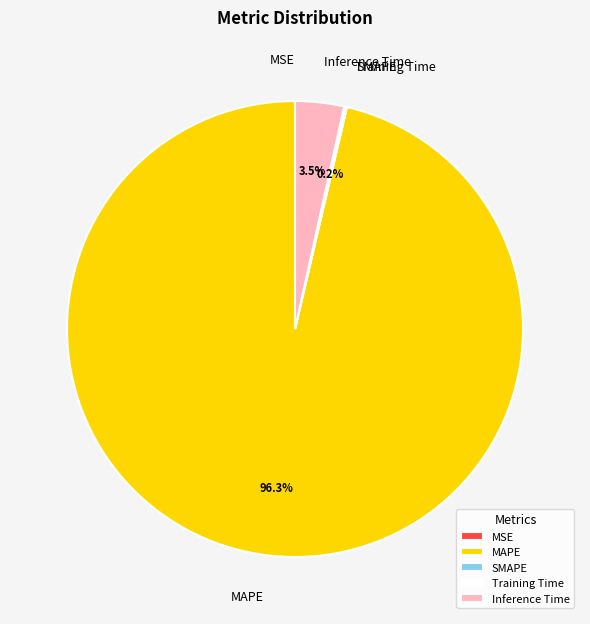

Does MAPE account for over 50% of the chart?

Yes